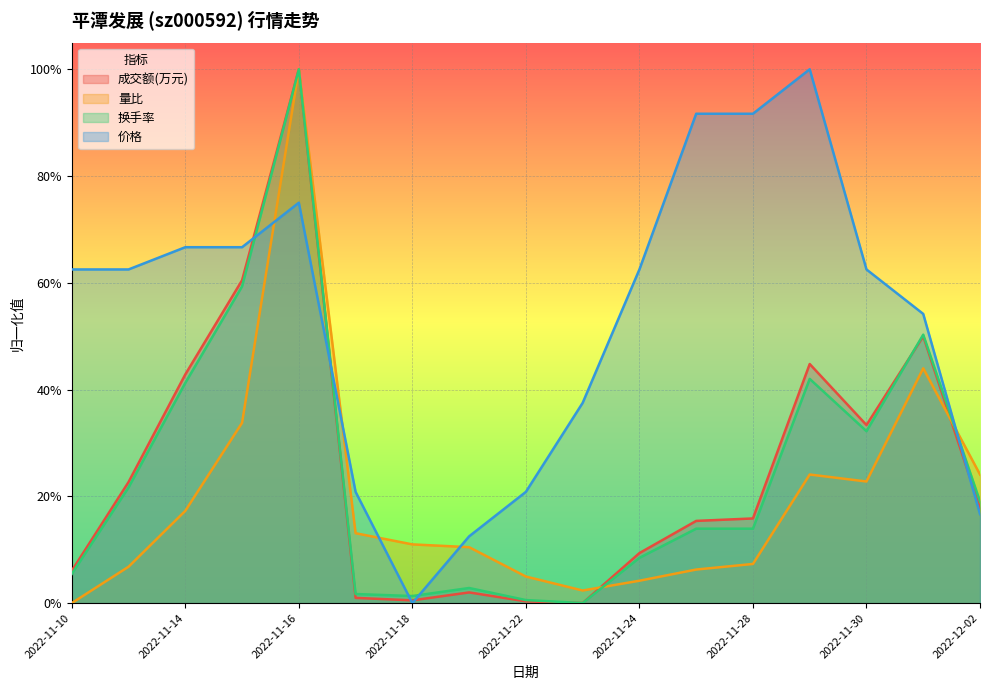

At which category does 价格 reach its first local valley?

2022-11-18